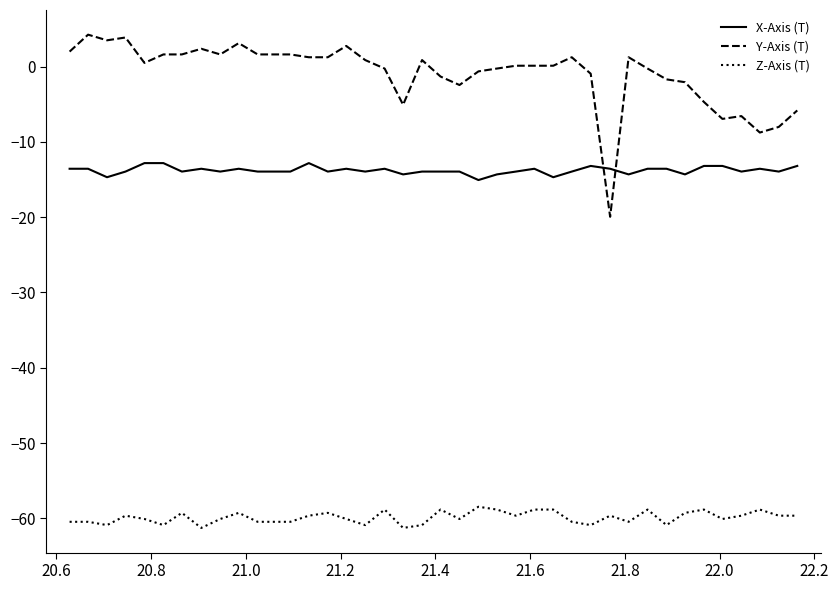

How many series are shown in this chart?

3